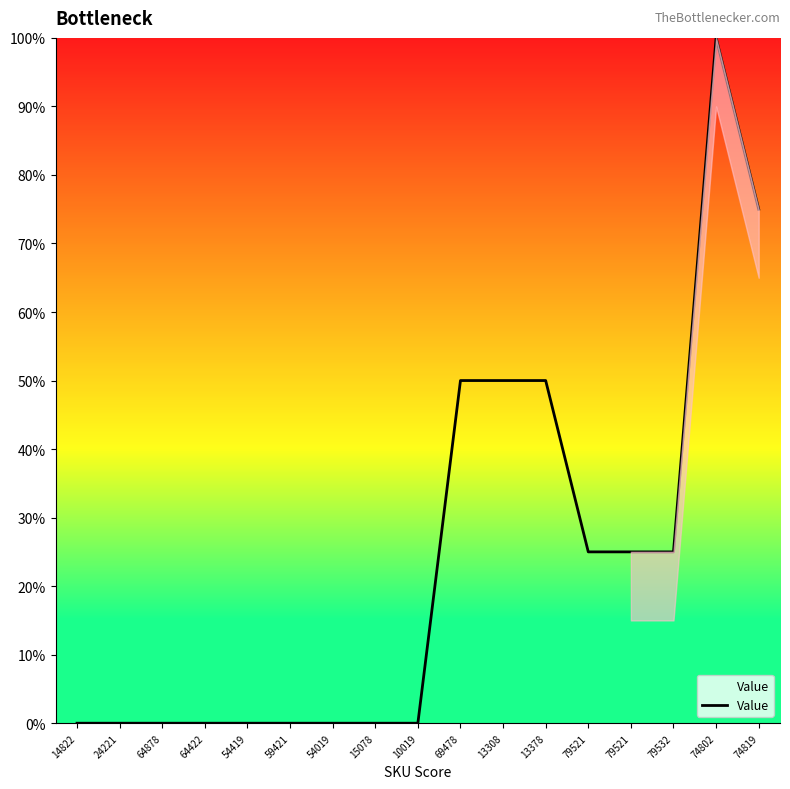

What is the difference between the maximum and minimum values?

100